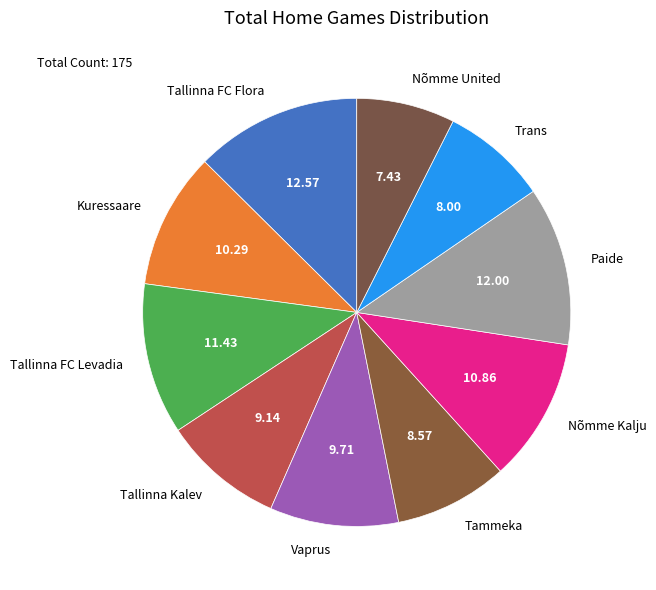

Which has a higher value, Kuressaare or Vaprus?

Kuressaare